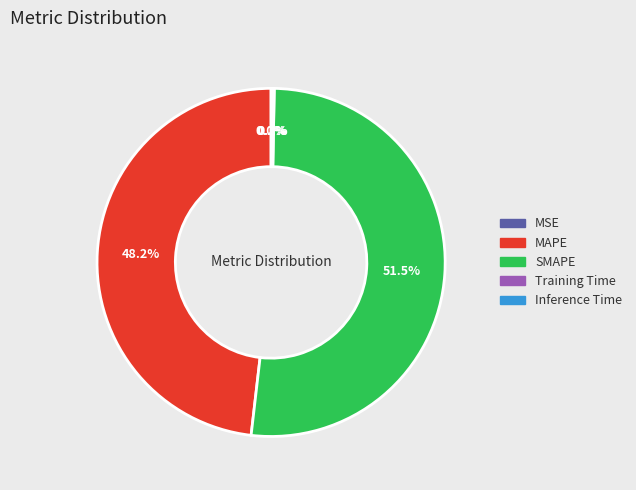

What is the largest slice in the pie chart?

SMAPE